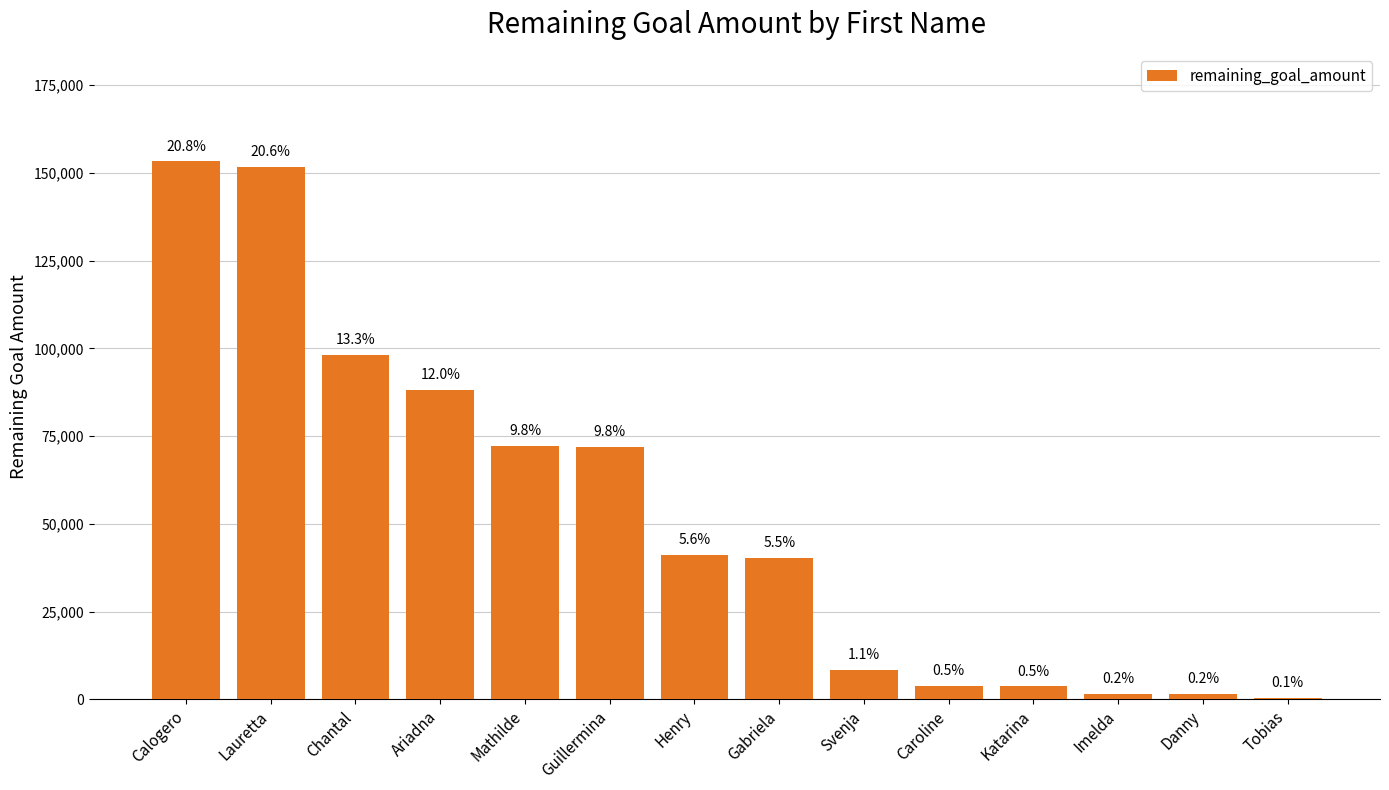

What is the change in value from Ariadna to Gabriela?

-47863